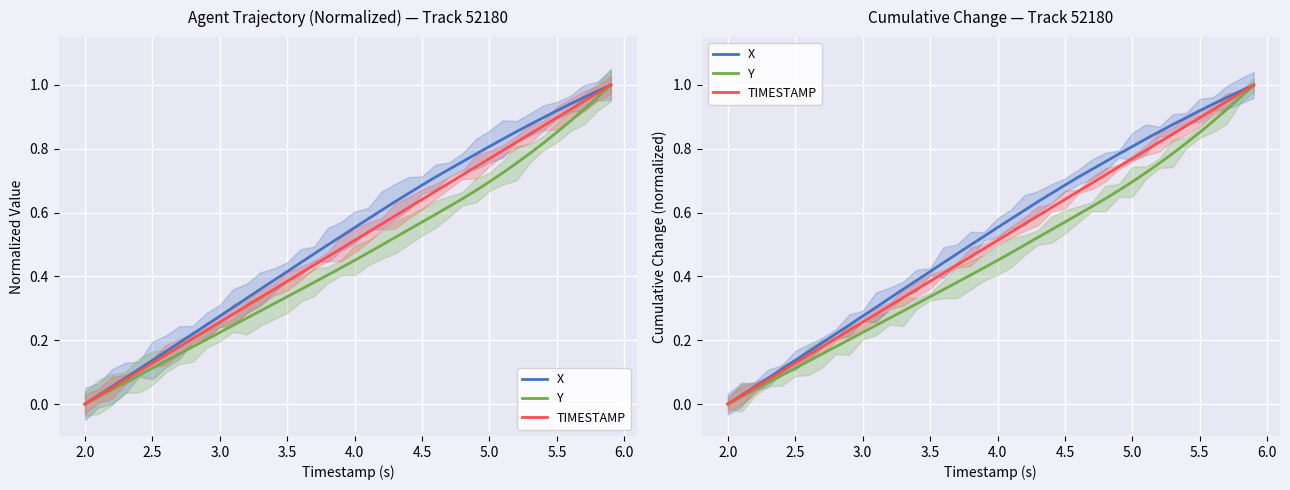

How many categories are shown in the chart?

40